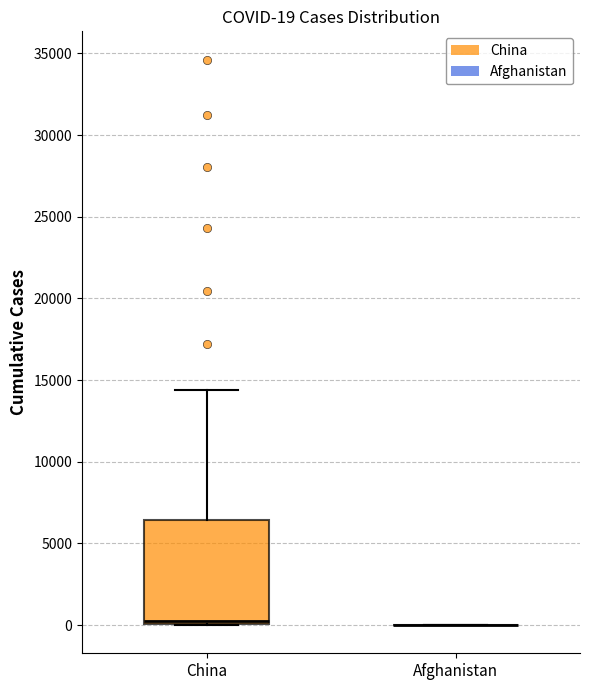

Which box is the tallest, from its lower edge to its upper edge?

China